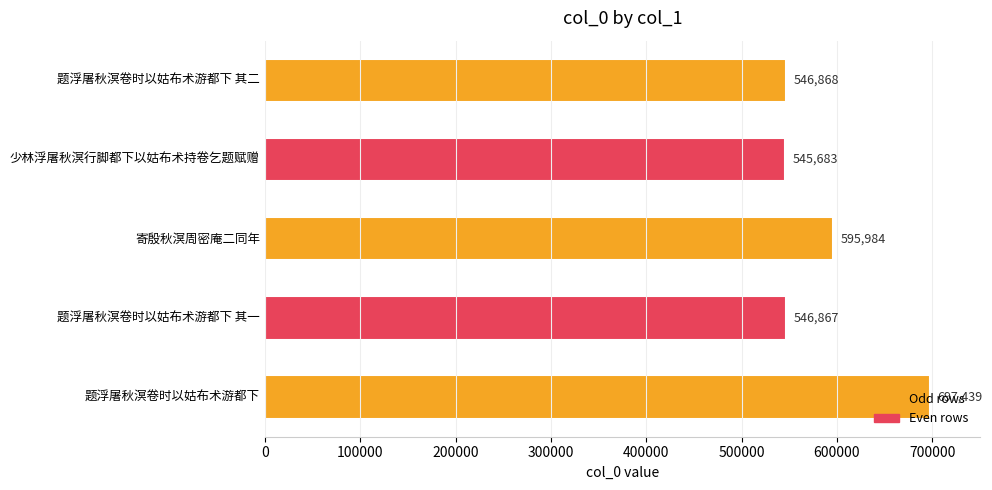

How many bars are there in total?

5